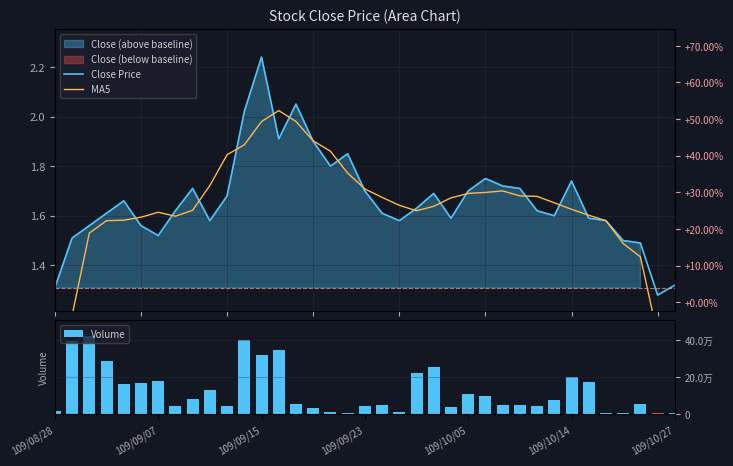

Reading right to left, what are all the values shown in this chart?

Close Price: 1.3	1.3	1.5	1.5	1.6	1.6	1.7	1.6	1.6	1.7	1.7	1.8	1.7	1.6	1.7	1.6	1.6	1.6	1.7	1.9	1.8	1.9	2.0	1.9	2.2	2.0	1.7	1.6	1.7	1.6	1.5	1.6	1.7	1.6	1.6	1.5	1.3
MA5: 0.8	1.1	1.4	1.5	1.6	1.6	1.6	1.7	1.7	1.7	1.7	1.7	1.7	1.7	1.6	1.6	1.6	1.7	1.7	1.8	1.9	1.9	2.0	2.0	2.0	1.9	1.8	1.7	1.6	1.6	1.6	1.6	1.6	1.6	1.5	1.2	0.9
Volume: 5000.0	5000.0	57000.0	7000.0	7000.0	176000.0	200000.0	77000.0	46000.0	52000.0	52000.0	100000.0	110000.0	37000.0	254000.0	223000.0	11000.0	48000.0	47000.0	9000.0	12000.0	34000.0	56000.0	349000.0	321000.0	402000.0	47000.0	129000.0	82000.0	46000.0	179000.0	171000.0	161000.0	285000.0	422000.0	396000.0	20000.0